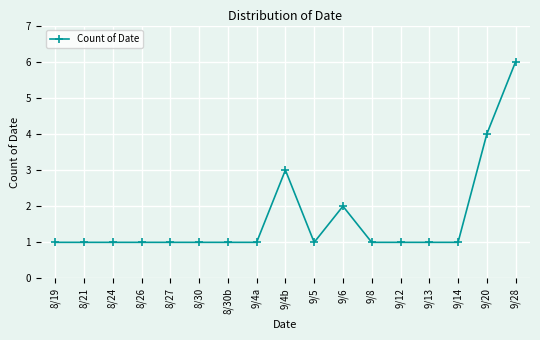

What is the greatest value displayed?

6